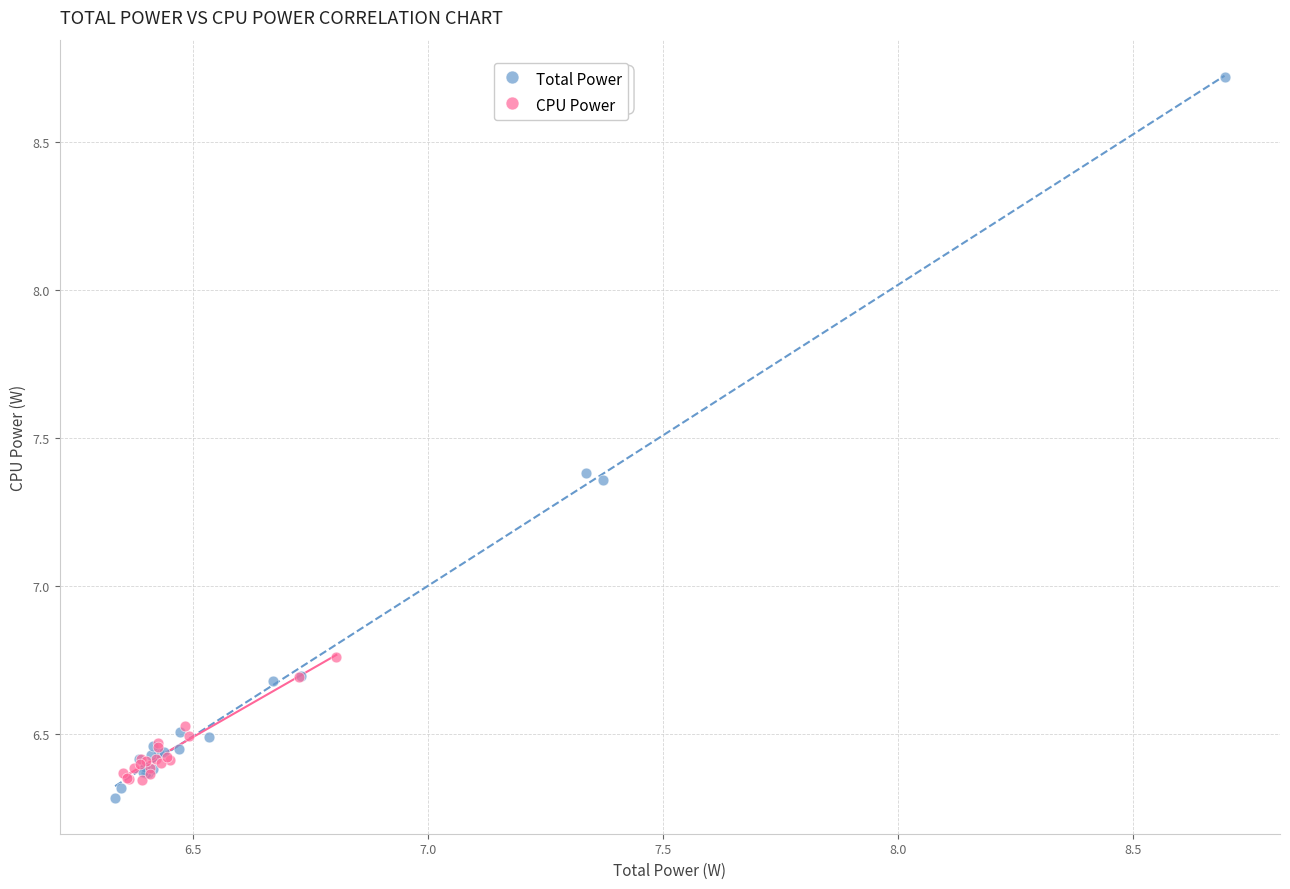

Which series has the widest spread of Y values?

Total Power